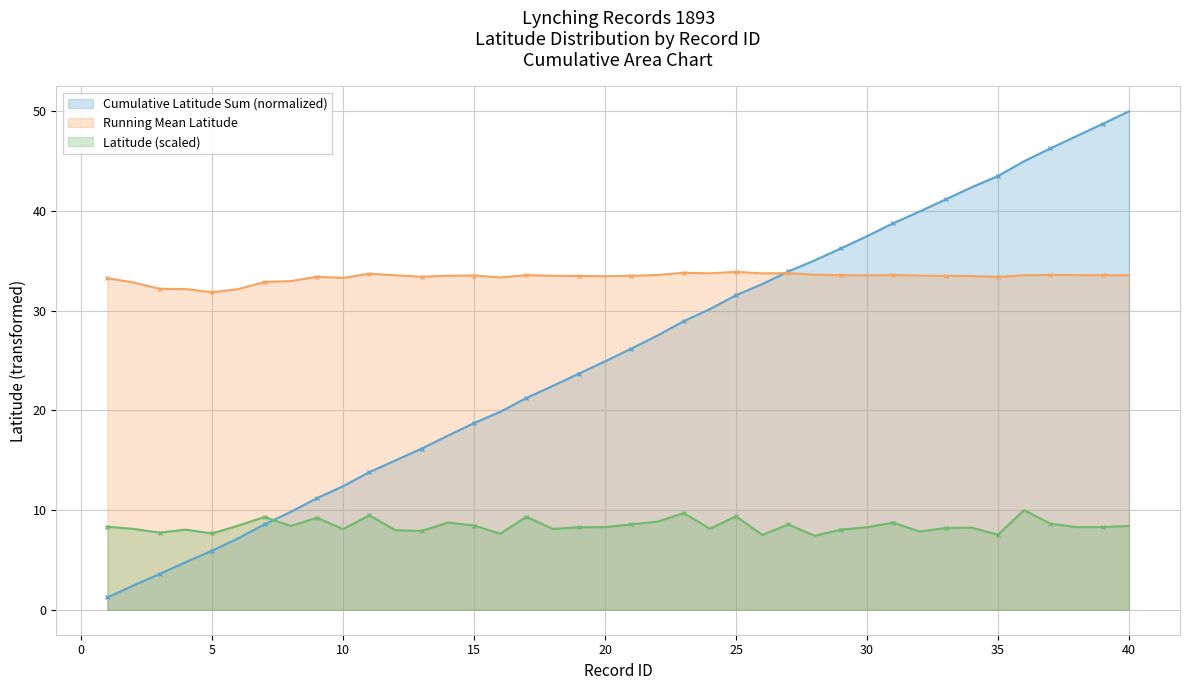

What is the minimum value shown in the chart?

1.2